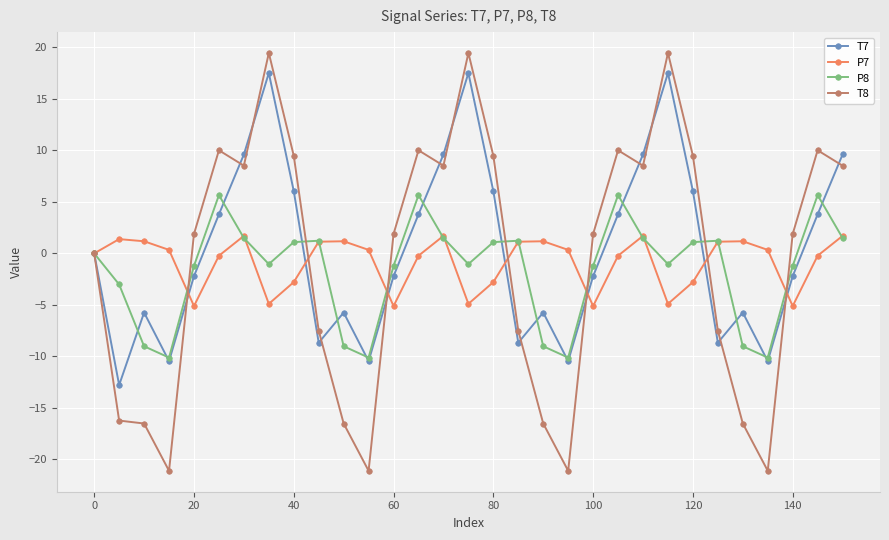

List the series in order of their peak value, lowest first.

P7, P8, T7, T8